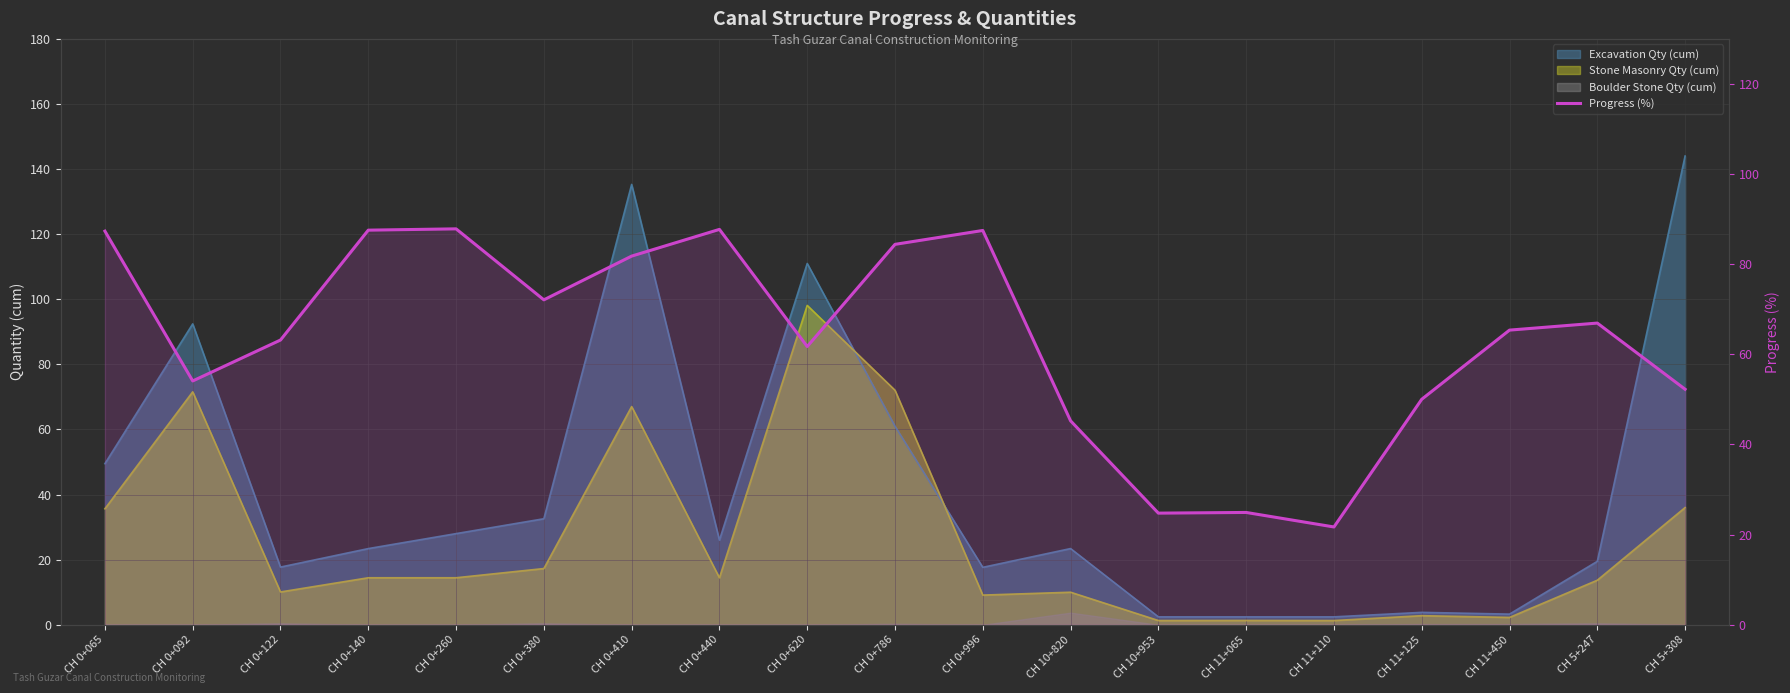

What is the maximum value shown in the chart?

87.8